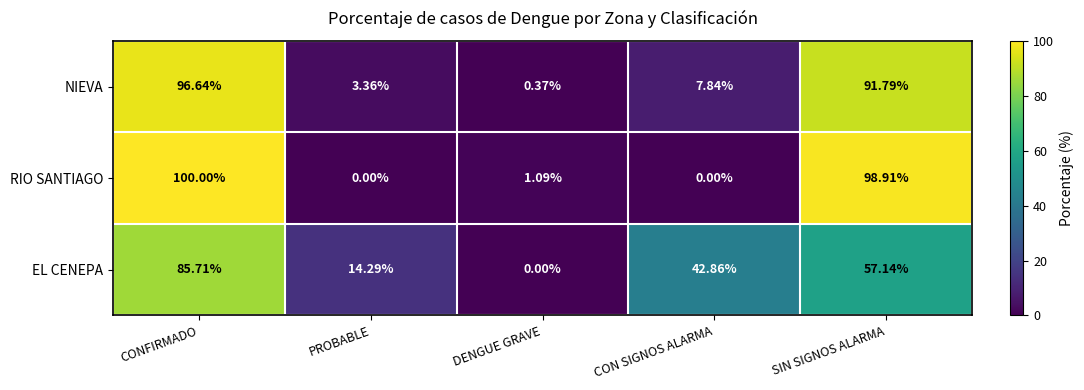

At which label does RIO SANTIAGO first exceed 1?

CONFIRMADO